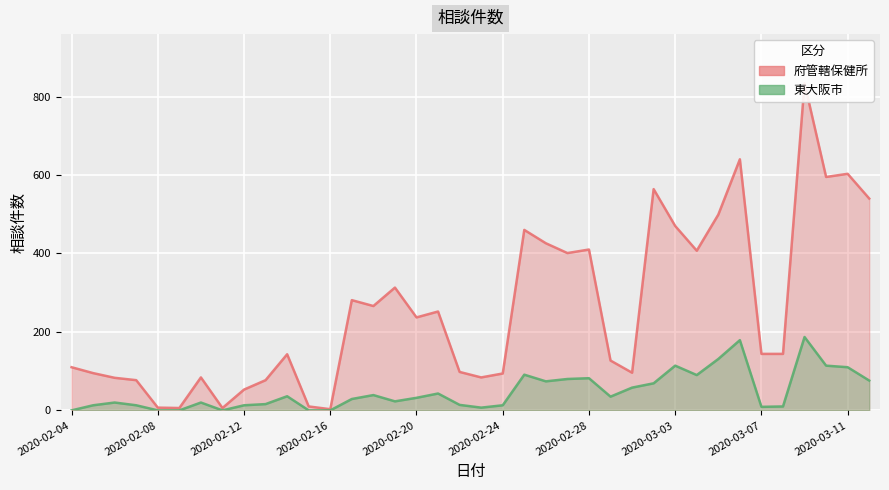

What is the difference between the maximum and second lowest values in the 府管轄保健所 series?

828